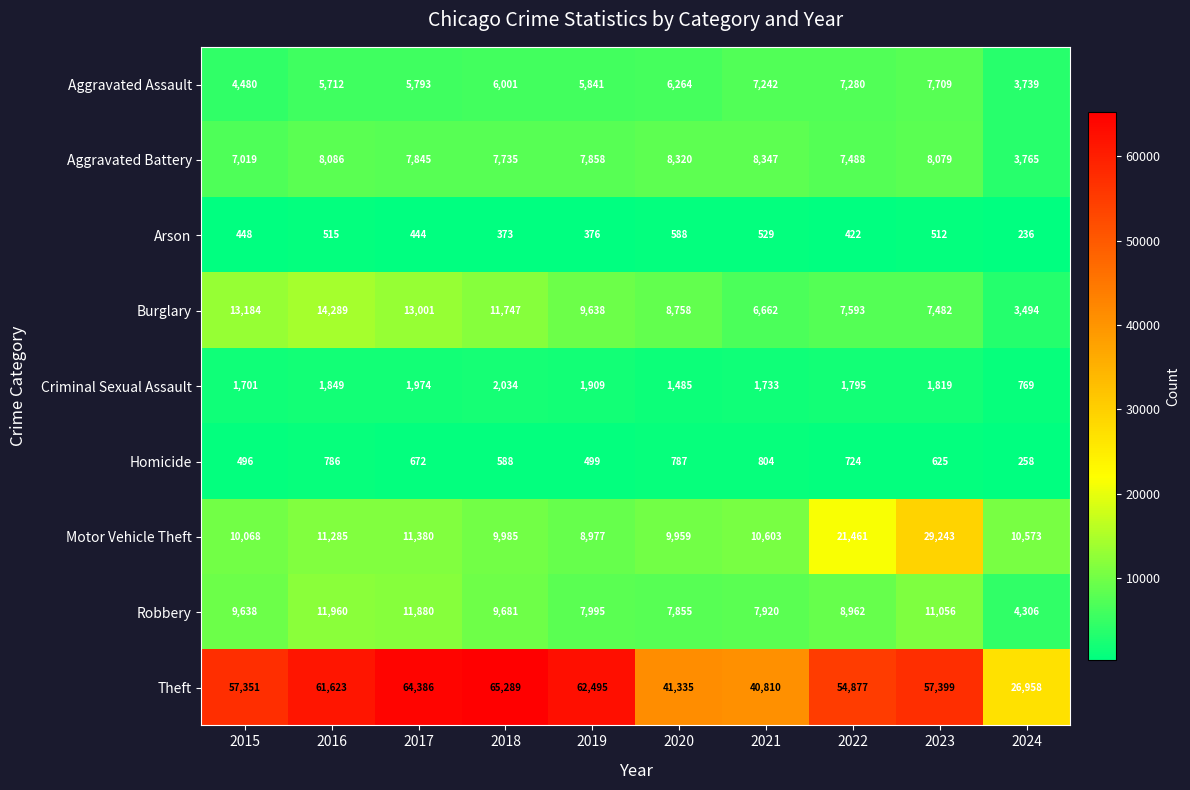

What is the difference between the second highest and minimum values in the Robbery series?

7574